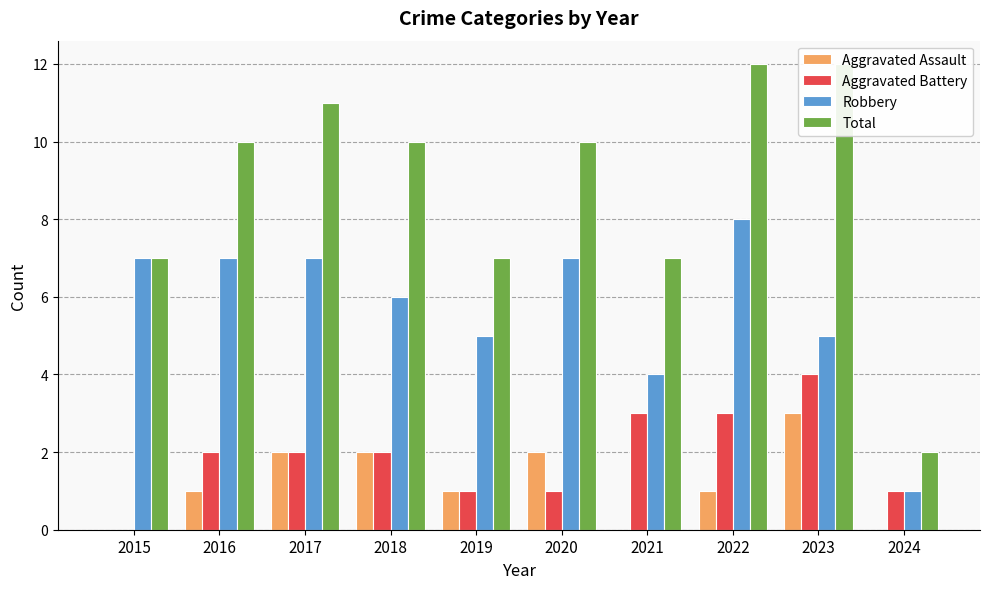

Which has a higher value, 2024 or 2018?

2018